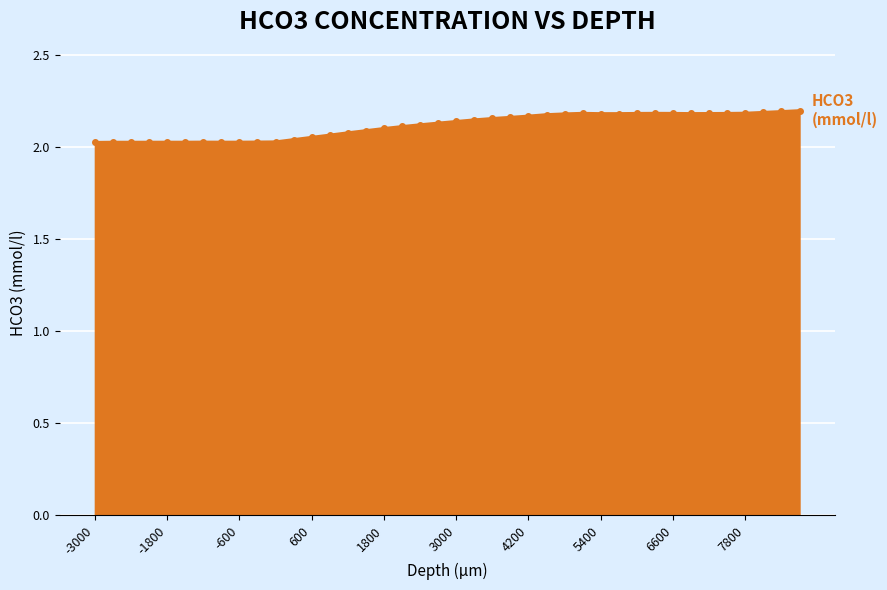

True or false: the data has more than 2 interior local peaks.

True